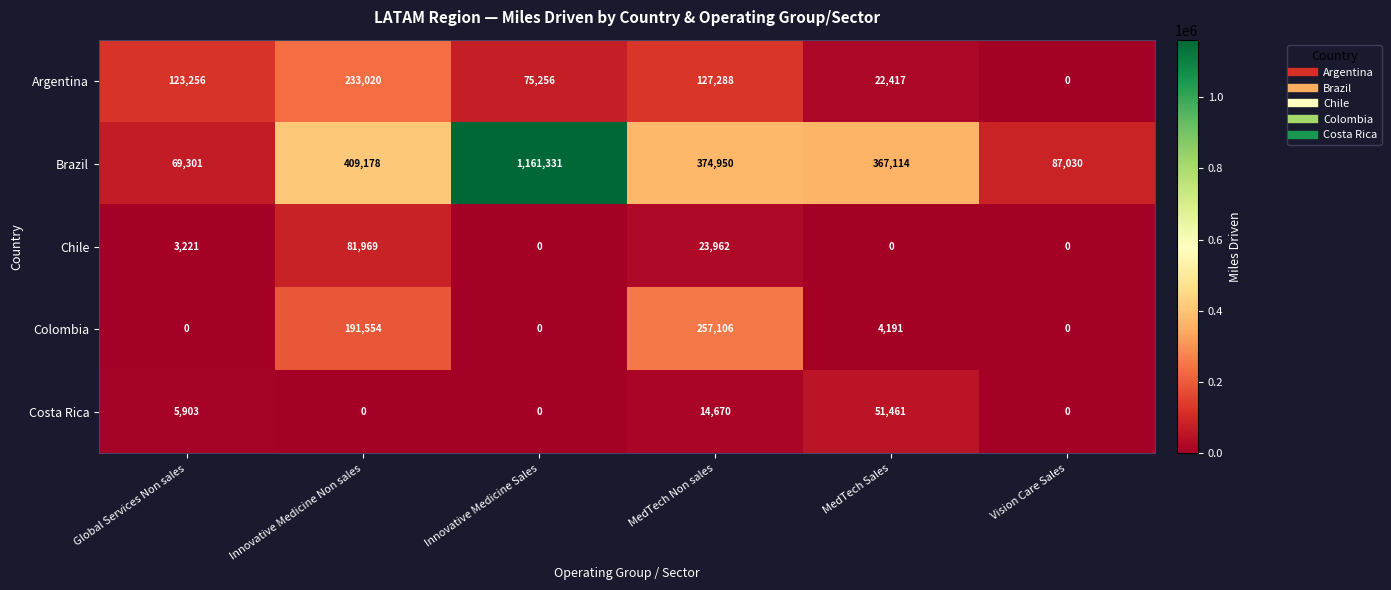

Where does the Brazil series first go above 374950?

Innovative Medicine Non sales